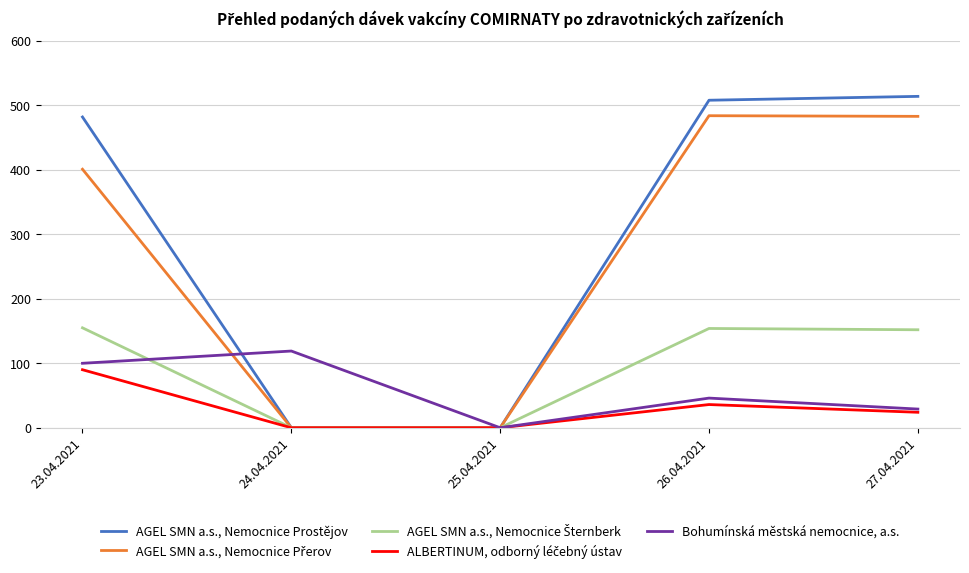

Where is Bohumínská městská nemocnice, a.s. nearest to the value 59?

26.04.2021